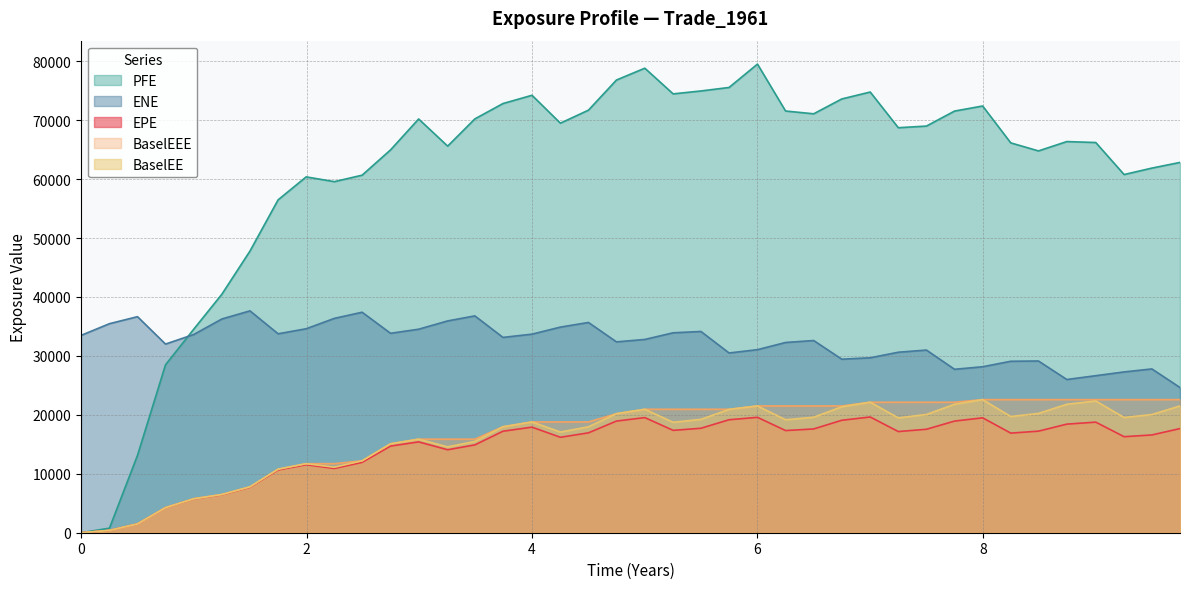

What is the value of the EPE point at the 2nd from the left?

398.1